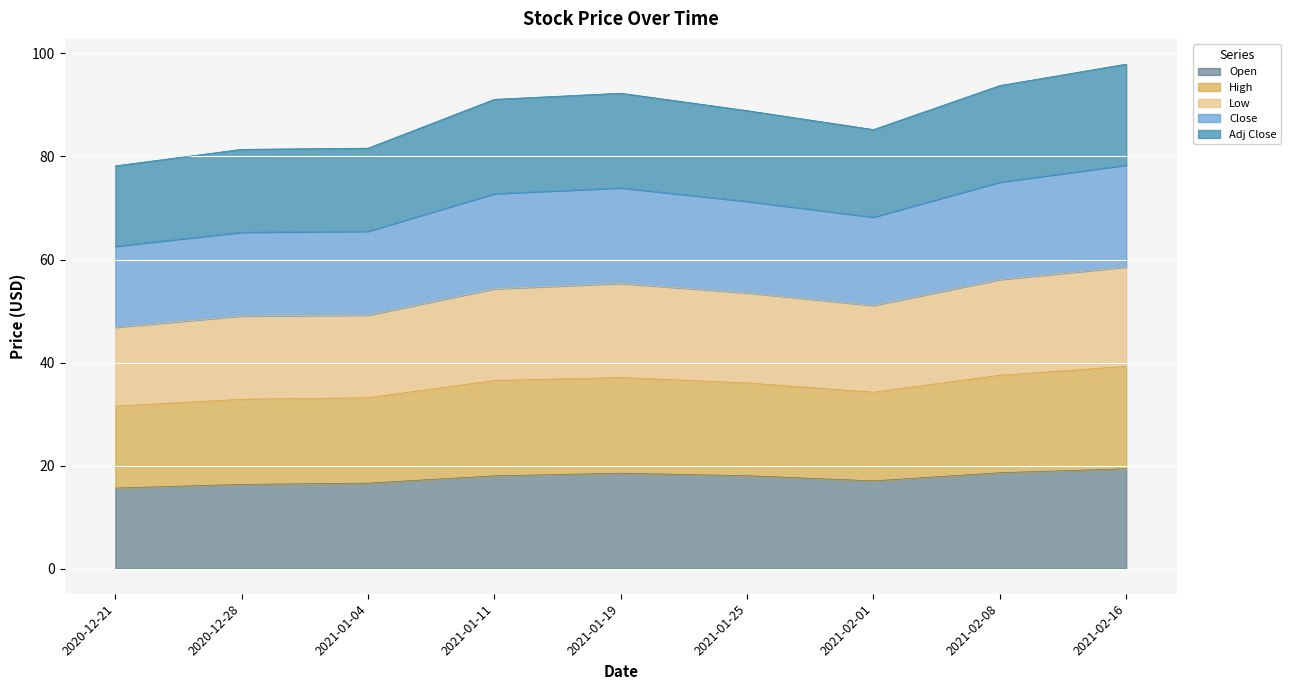

At which label is Open closest to 17?

2021-02-01